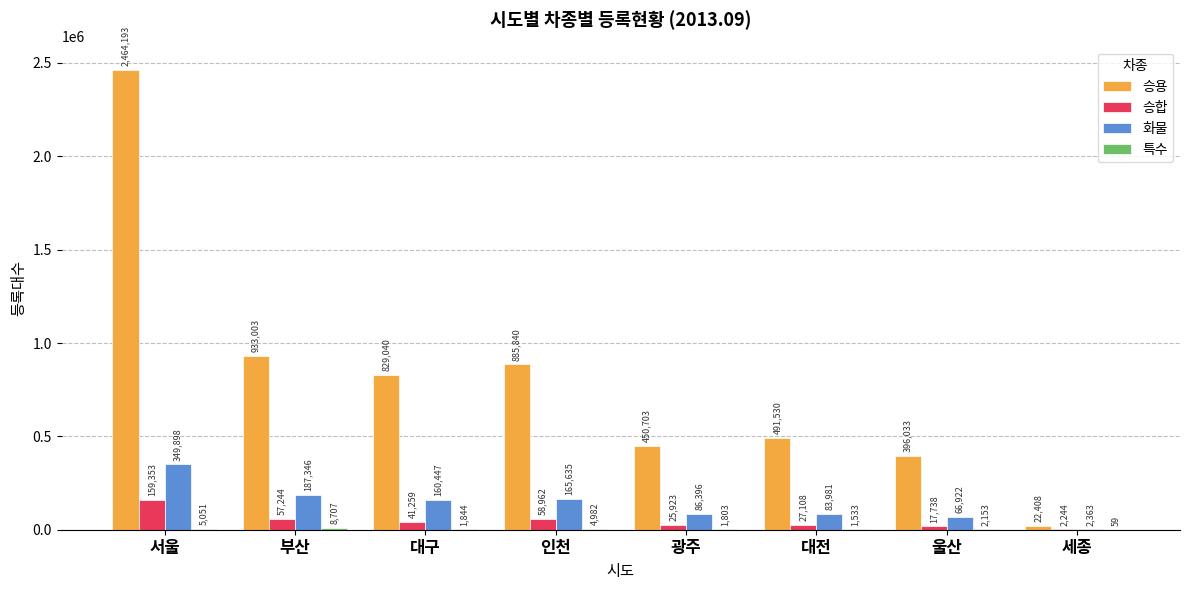

Which series has the largest total across all categories?

승용